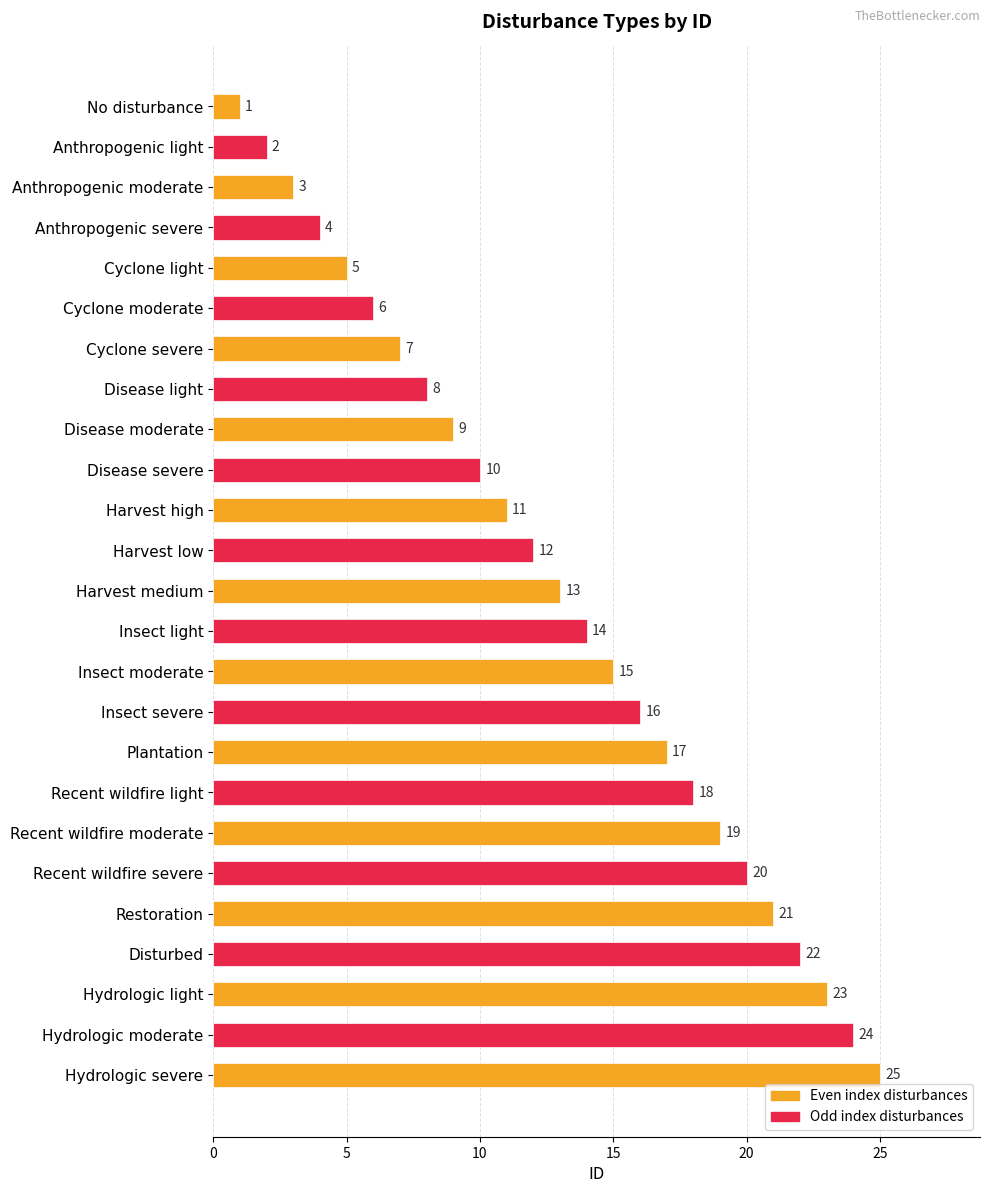

Which has a higher value, Recent wildfire light or Hydrologic light?

Hydrologic light